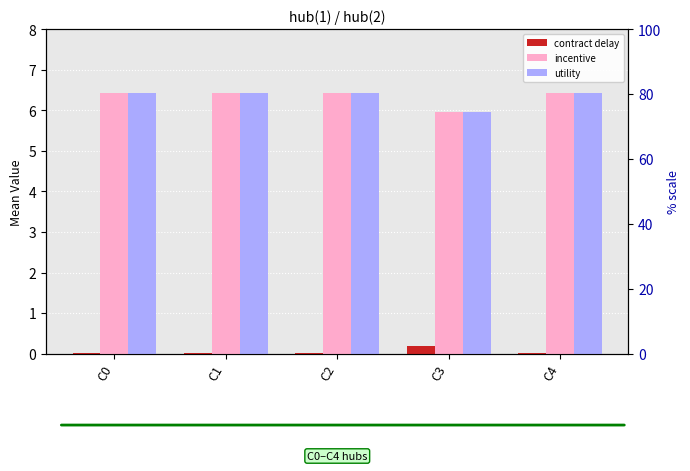

What are all the series names shown in the legend?

contract delay, incentive, utility